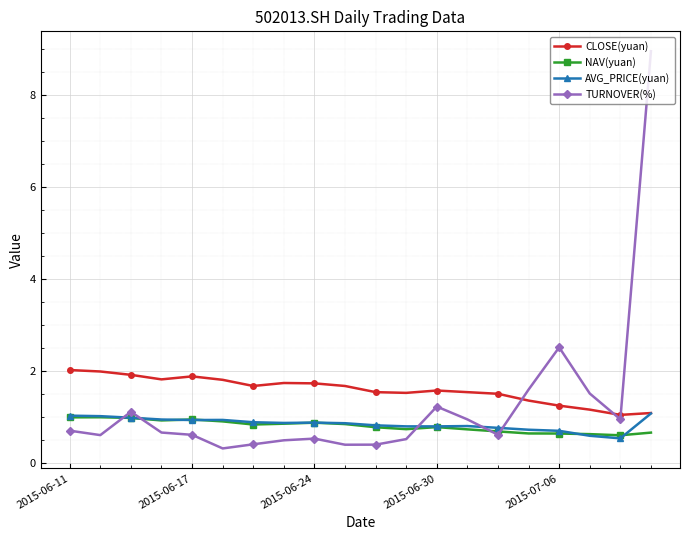

True or false: NAV(yuan) has more than 1 points higher than both neighbors.

True